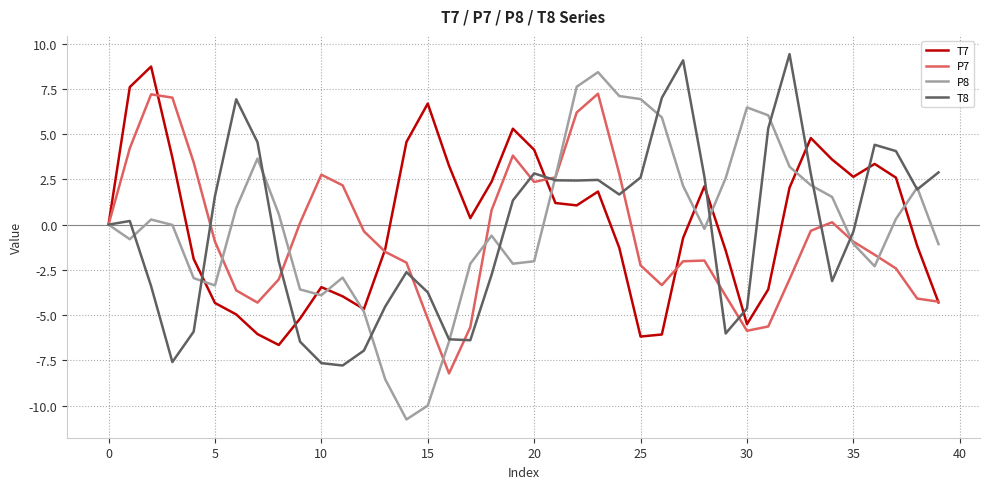

How many interior local peaks does the P7 series have?

6